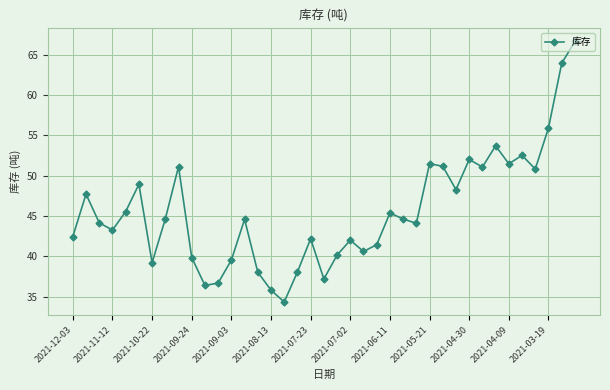

What is the smallest value displayed?

34.4